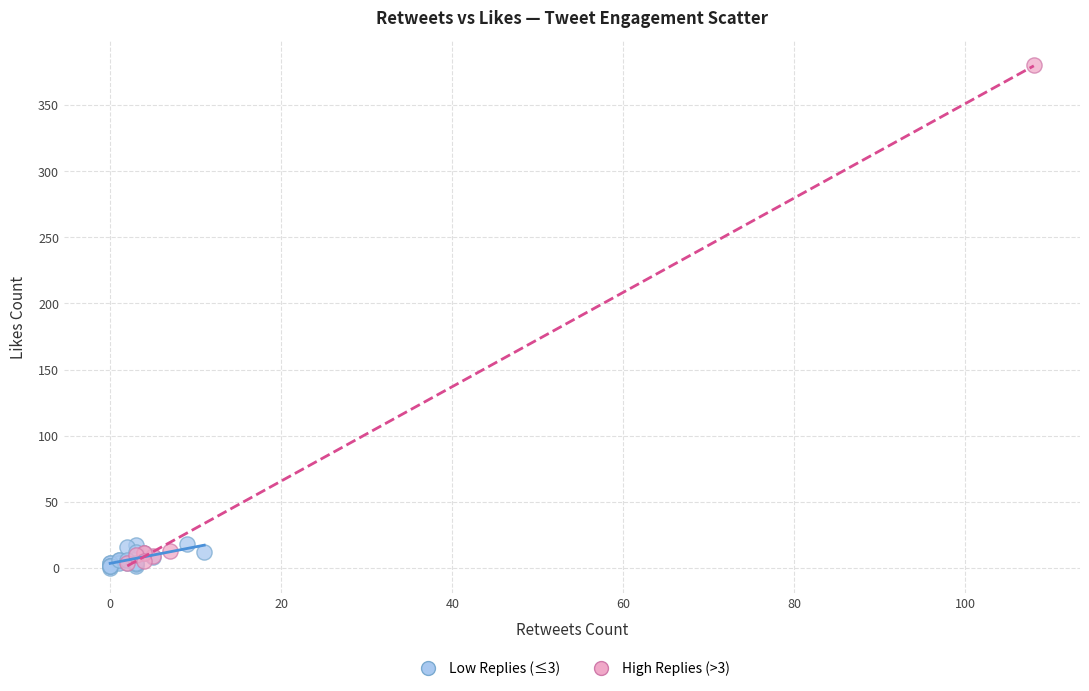

Which series has the widest spread of Y values?

High Replies (>3)